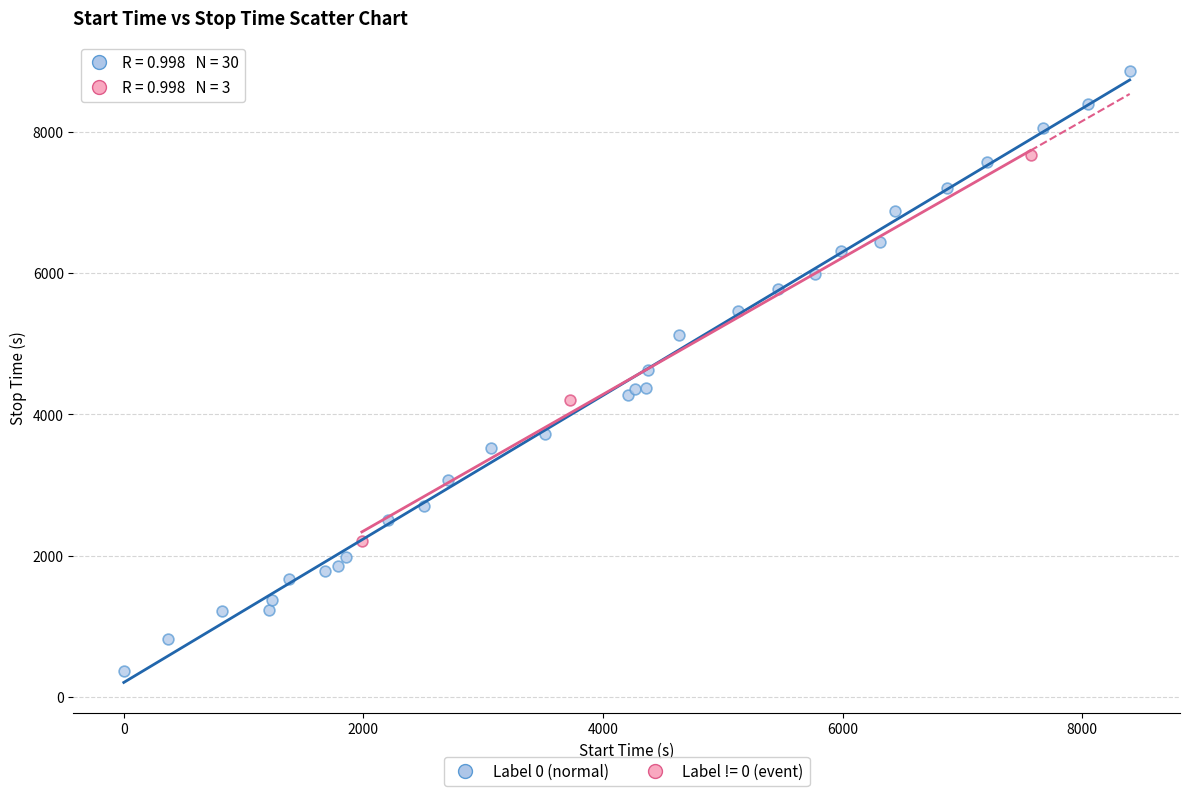

Which series reaches the minimum Y coordinate?

Label 0 (normal)